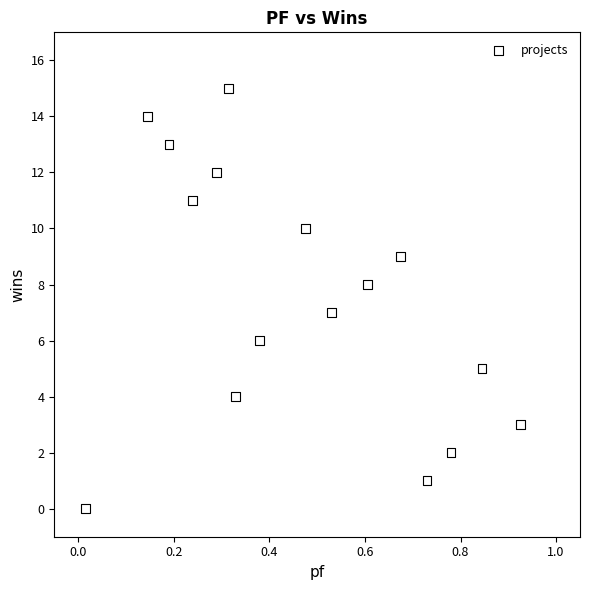

What is the range of Y values (max minus min)?

15